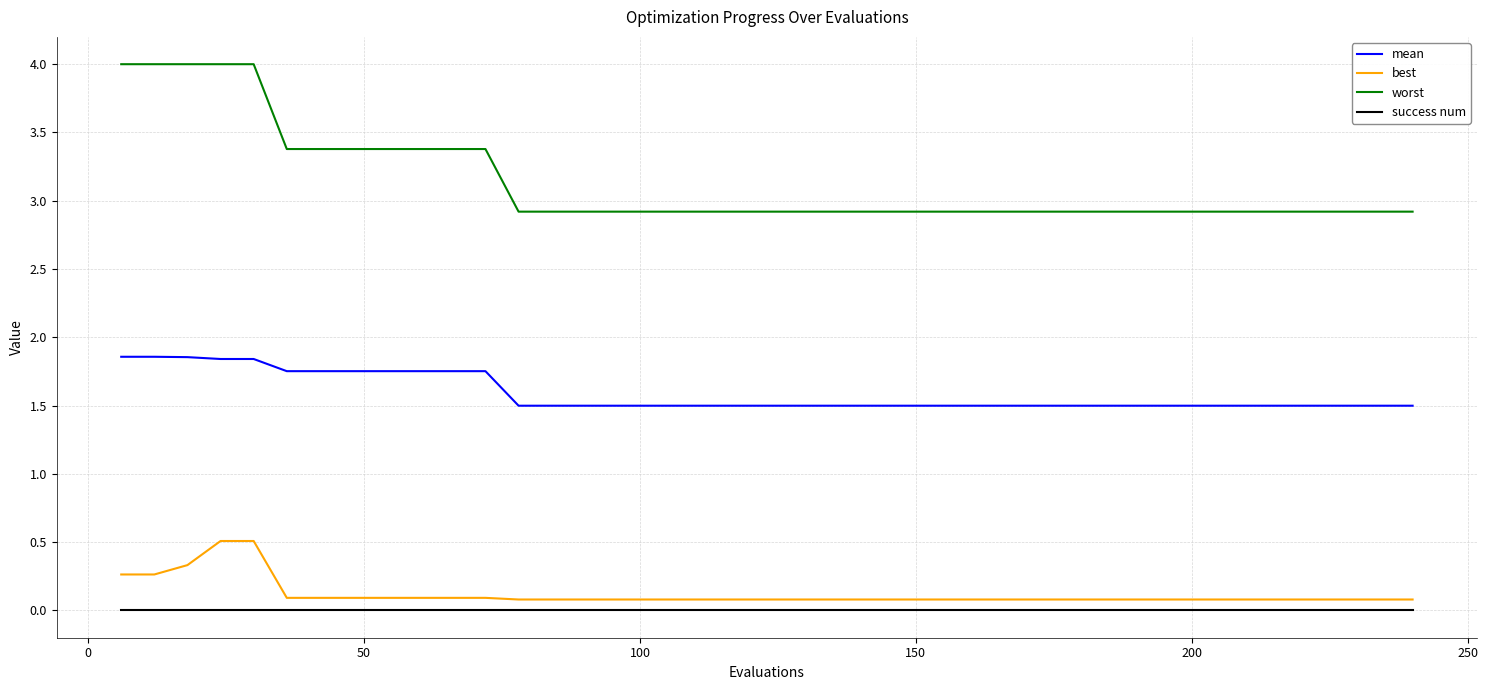

What is the sum of all mean values?

63.5